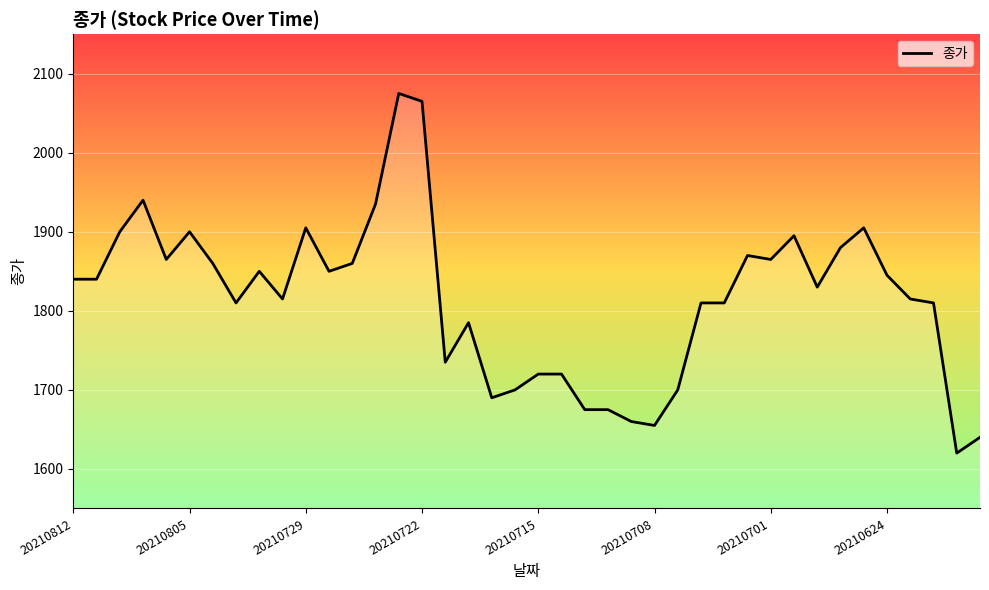

How many points are higher than both their immediate neighbors (excluding endpoints)?

9